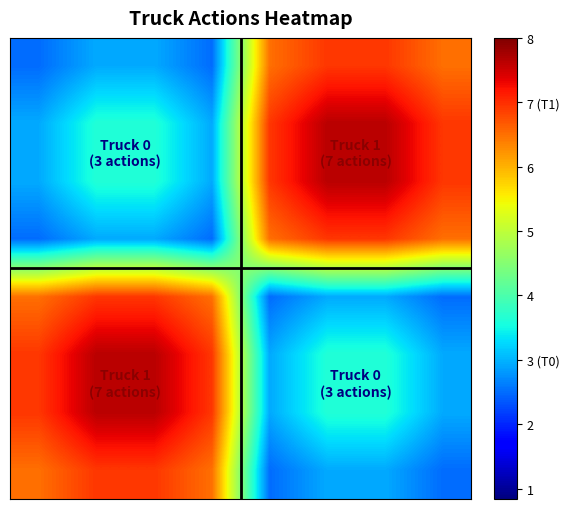

How many series are shown in this chart?

8